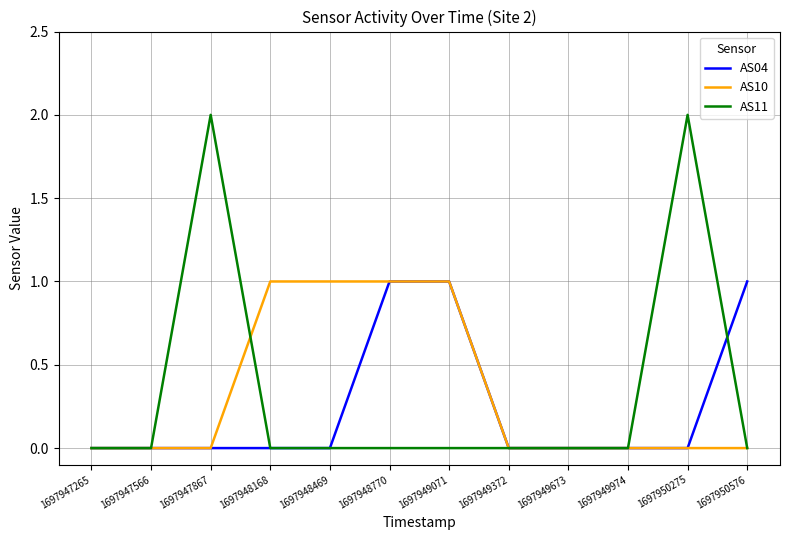

Which series changed the most between 1697949974 and 1697950576?

AS04